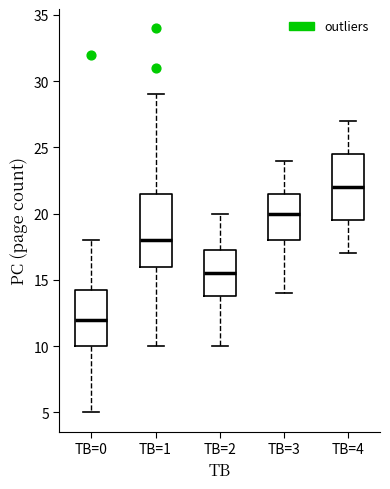

Reading left to right, transcribe this box plot: for each box, give where its median line is, the range the box spans, and where its two whiskers end, as read against the y-axis. The values are not printed on the chart, so give them approximately, as read against the axis.

TB=0: median 12.0, box 10.0 to 14.5, whiskers 5.0 to 18.0
TB=1: median 18.0, box 16.0 to 21.5, whiskers 10.0 to 29.0
TB=2: median 15.5, box 14.0 to 17.5, whiskers 10.0 to 20.0
TB=3: median 20.0, box 18.0 to 21.5, whiskers 14.0 to 24.0
TB=4: median 22.0, box 19.5 to 24.5, whiskers 17.0 to 27.0